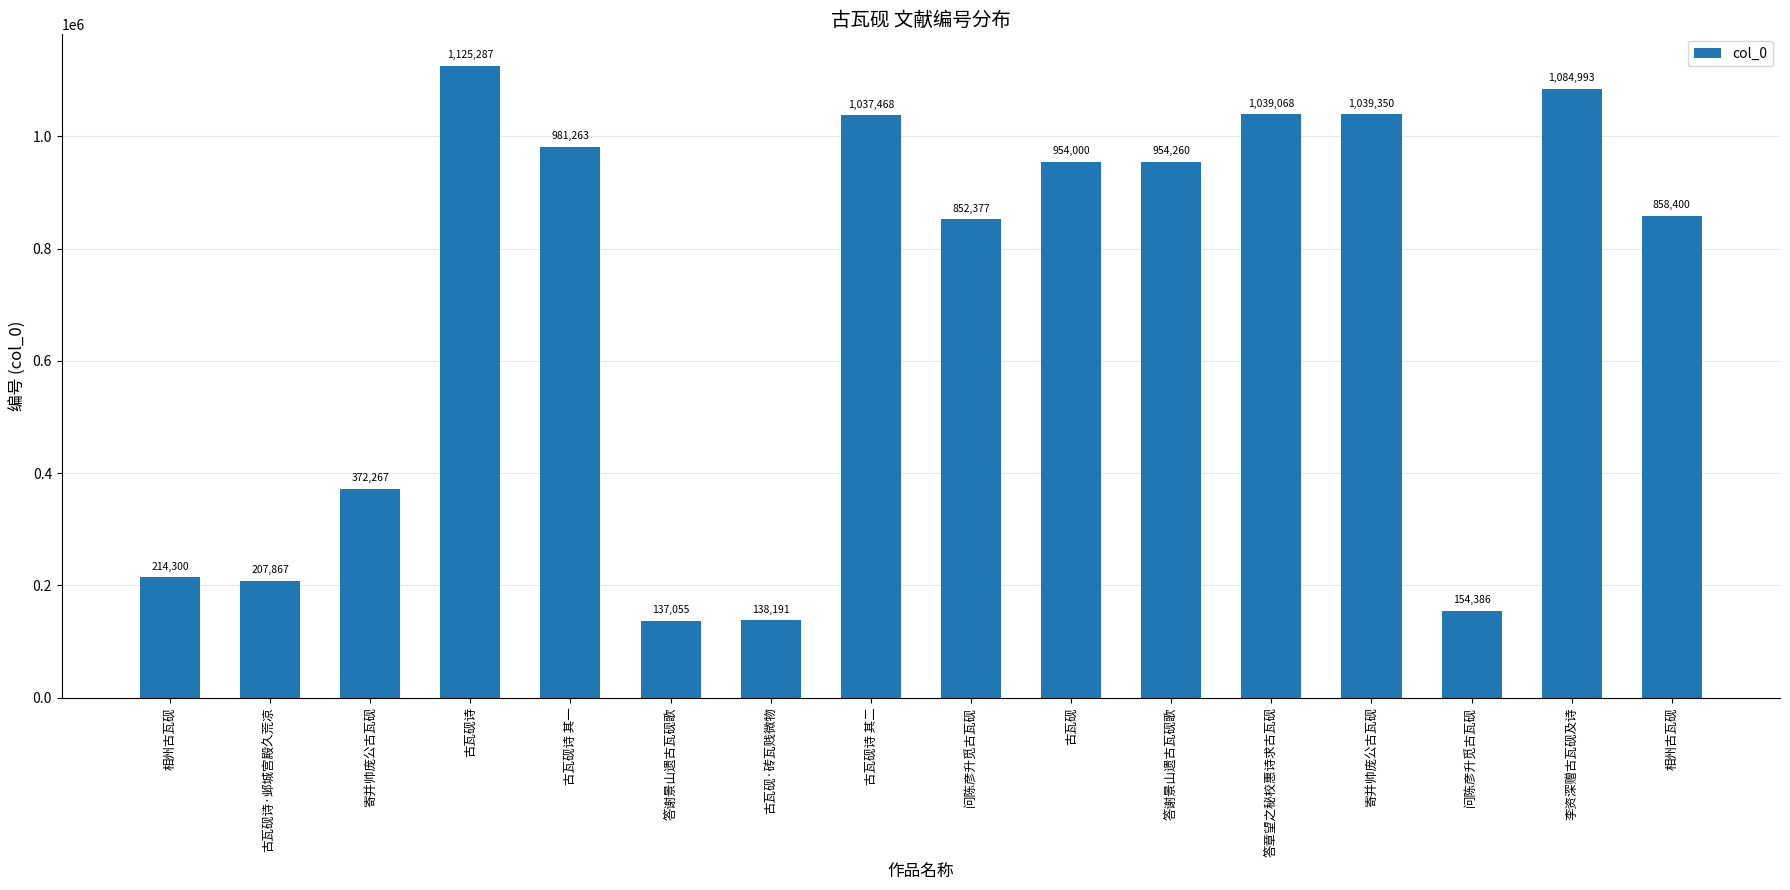

How many categories are shown in the chart?

16